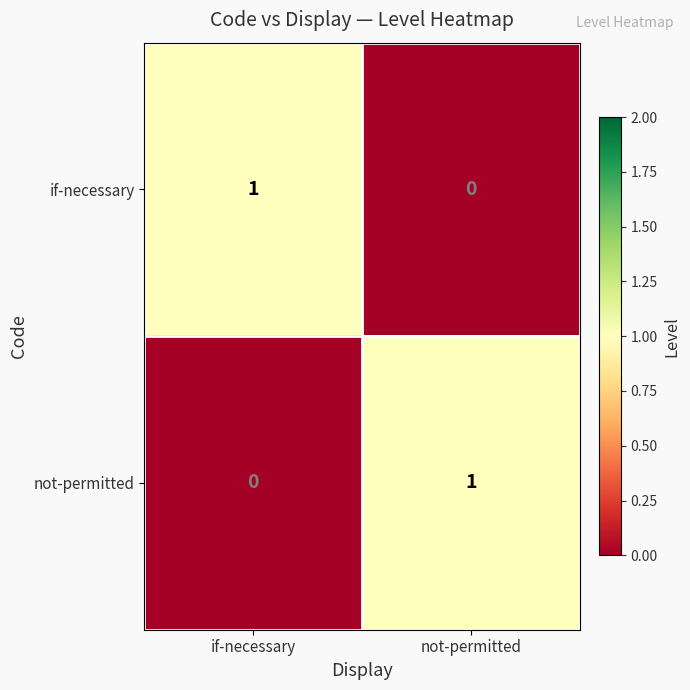

Reading left to right, transcribe all the data shown in this chart.

if-necessary: if-necessary=1	not-permitted=0
not-permitted: if-necessary=0	not-permitted=1